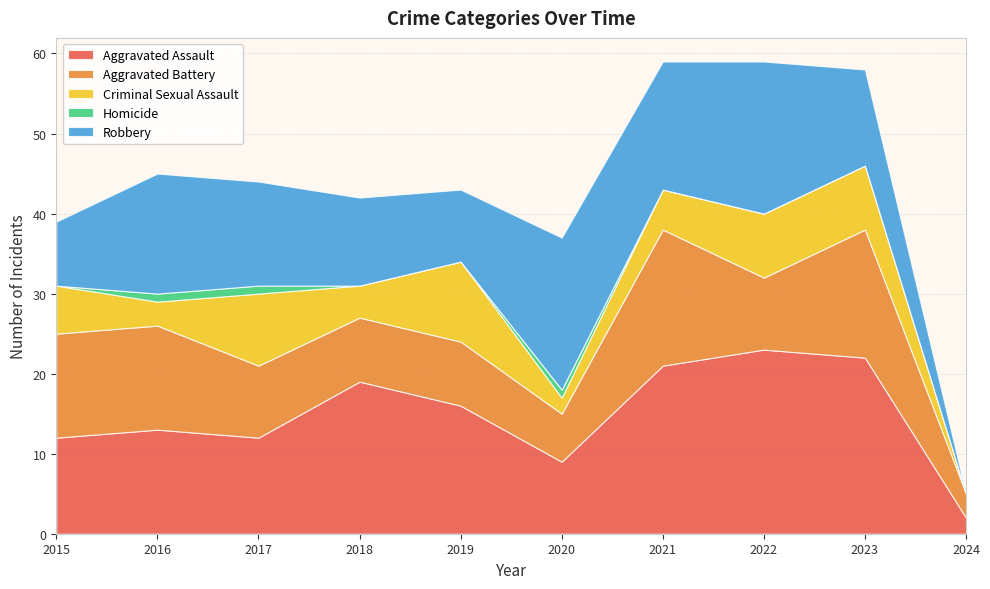

Reading left to right, extract all data points from this chart.

Aggravated Assault: 2015=12	2016=13	2017=12	2018=19	2019=16	2020=9	2021=21	2022=23	2023=22	2024=2
Aggravated Battery: 2015=13	2016=13	2017=9	2018=8	2019=8	2020=6	2021=17	2022=9	2023=16	2024=3
Criminal Sexual Assault: 2015=6	2016=3	2017=9	2018=4	2019=10	2020=2	2021=5	2022=8	2023=8	2024=0
Homicide: 2015=0	2016=1	2017=1	2018=0	2019=0	2020=1	2021=0	2022=0	2023=0	2024=0
Robbery: 2015=8	2016=15	2017=13	2018=11	2019=9	2020=19	2021=16	2022=19	2023=12	2024=0